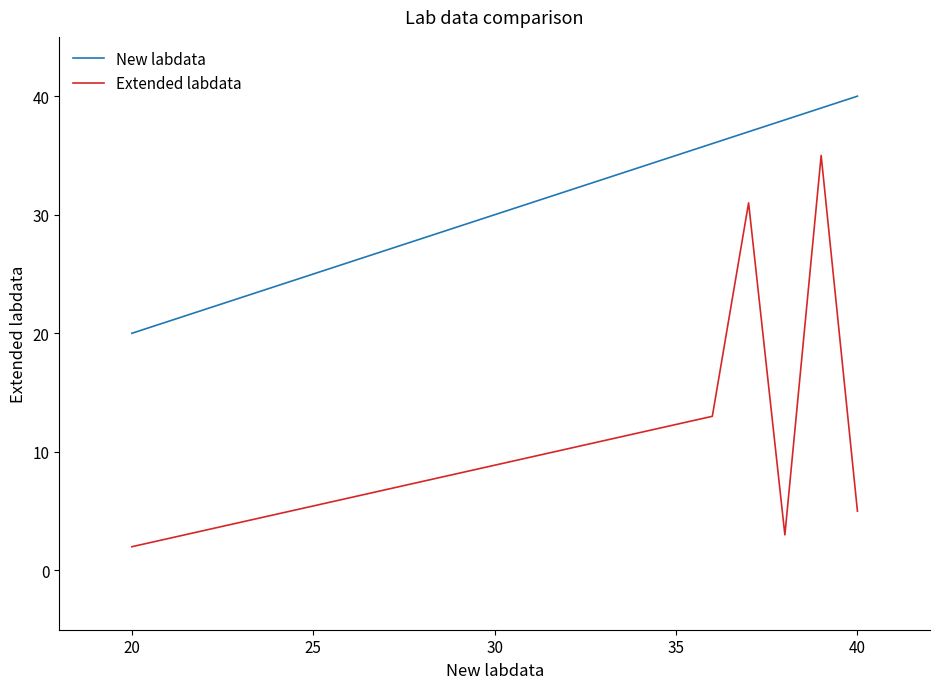

List the series in order of their peak value, lowest first.

Extended labdata, New labdata